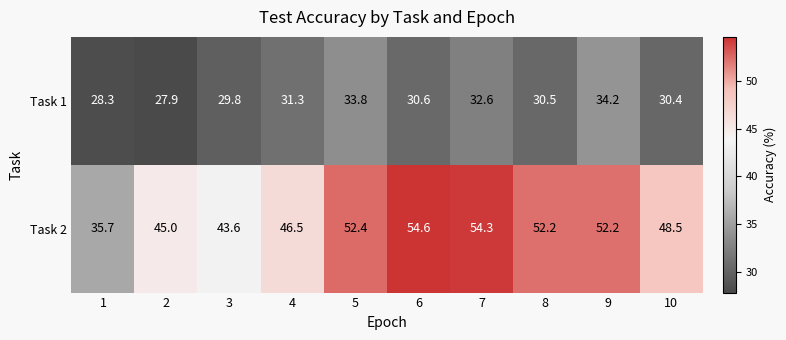

Rank the series at 5 from lowest to highest value.

Task 1, Task 2